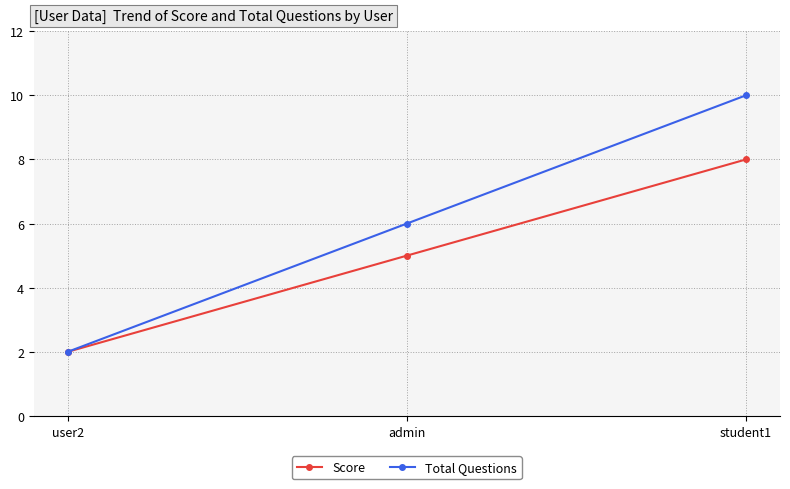

Does the chart have visible grid lines?

Yes